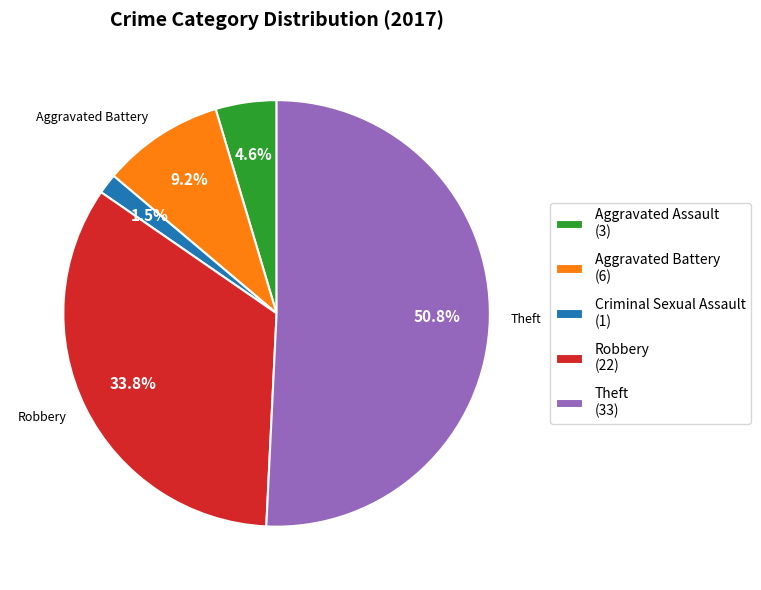

What is the largest slice in the pie chart?

Theft